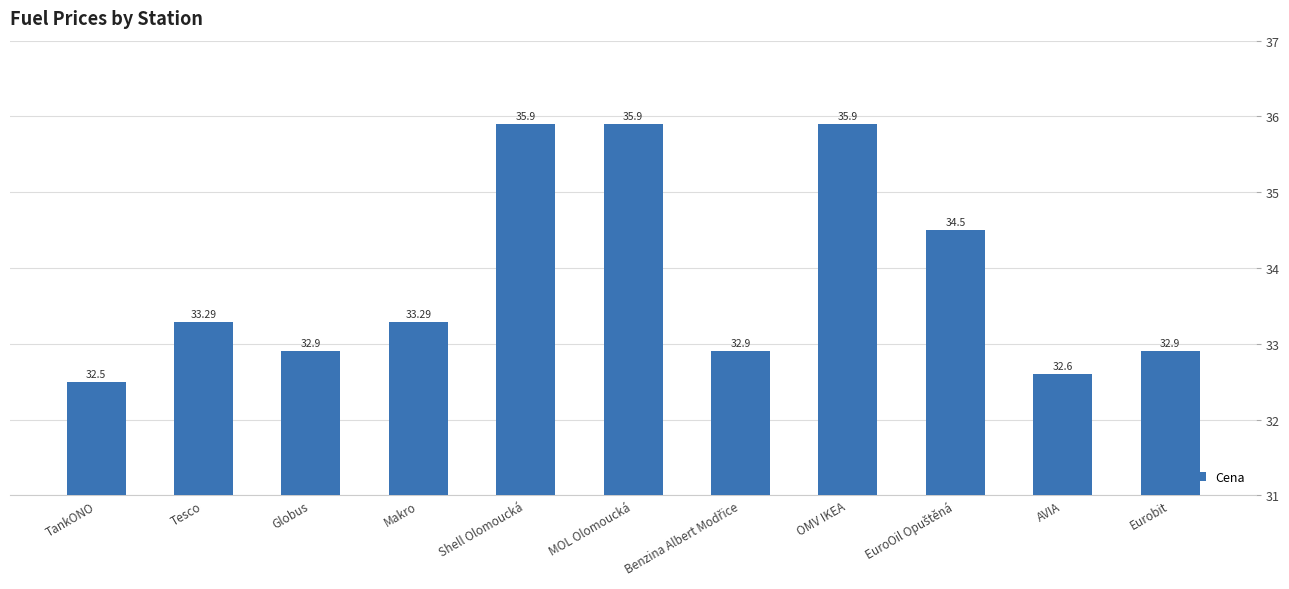

What is the label of the 1st bar from the left?

TankONO